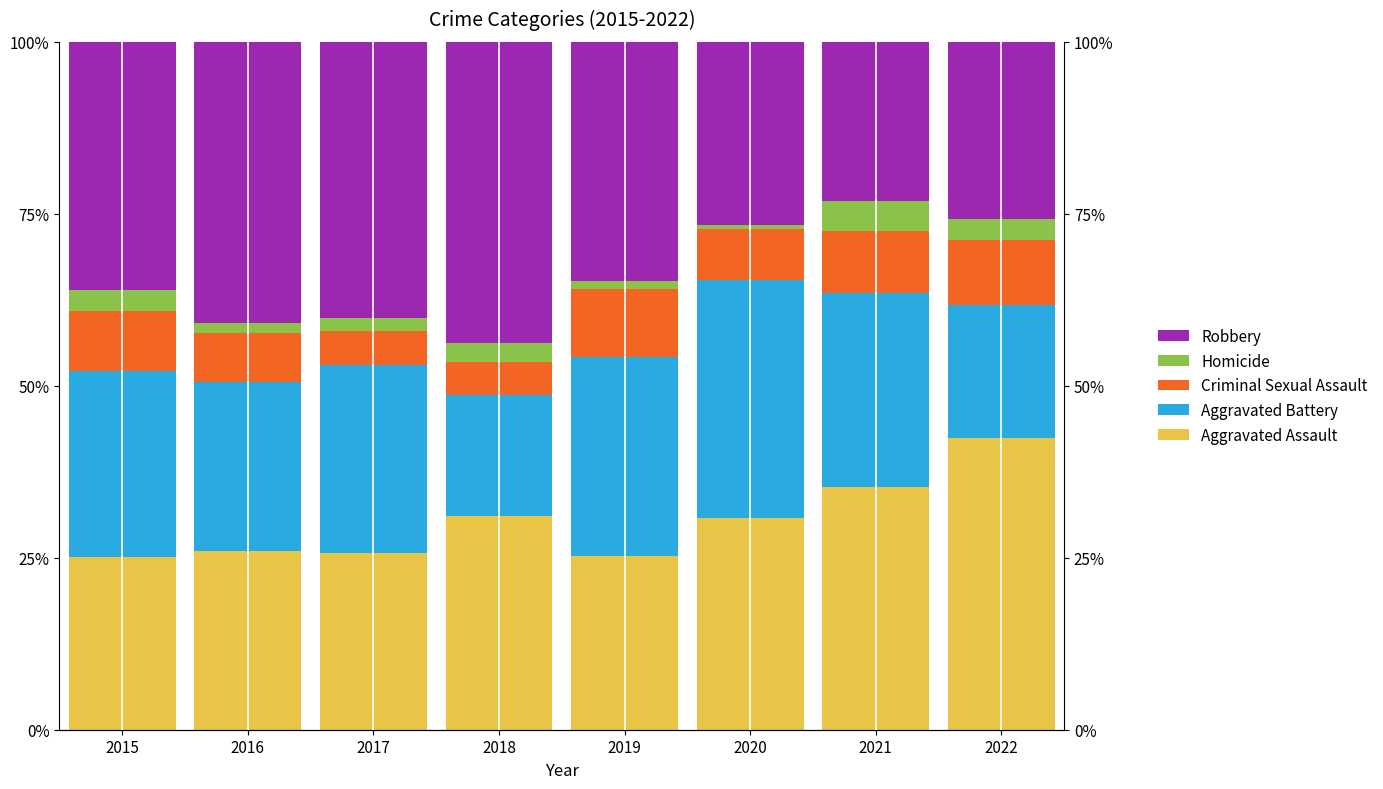

Where does the Homicide series first go above 2?

2015